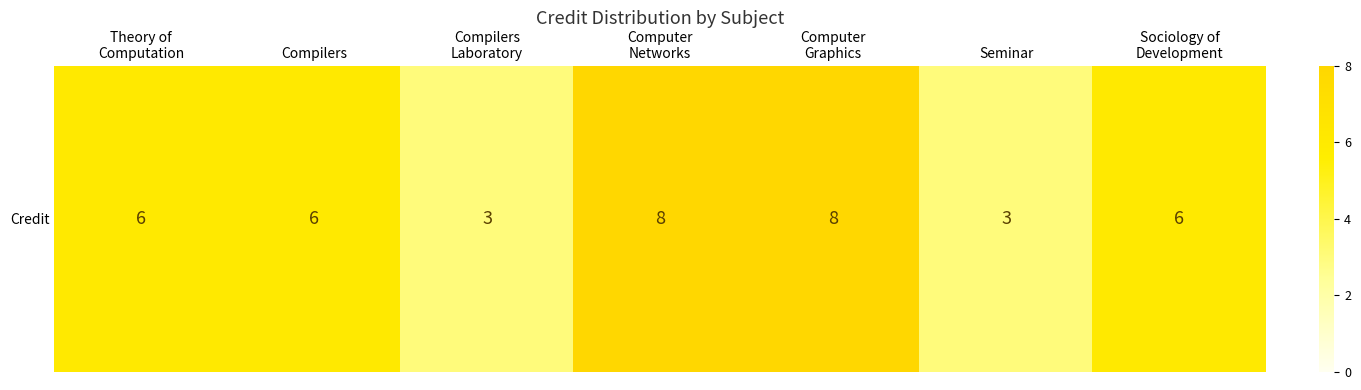

List the labels in order of value, smallest first.

Compilers
Laboratory, Seminar, Theory of
Computation, Compilers, Sociology of
Development, Computer
Networks, Computer
Graphics